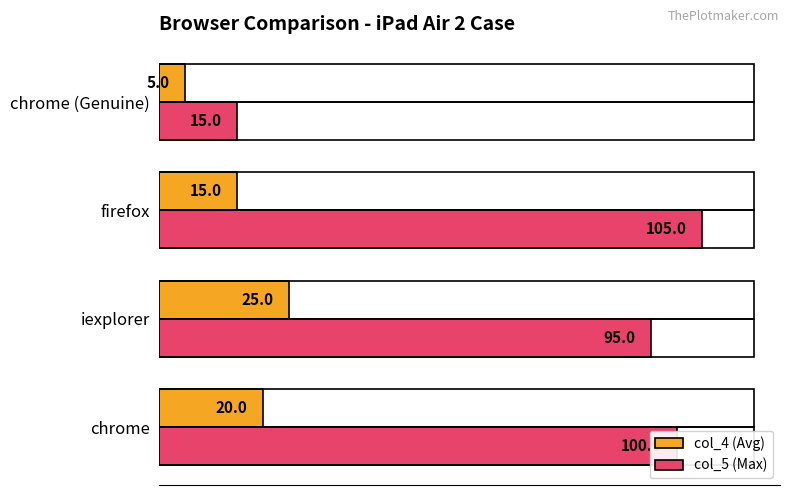

Which series has the widest spread of values?

col_5 (Max)